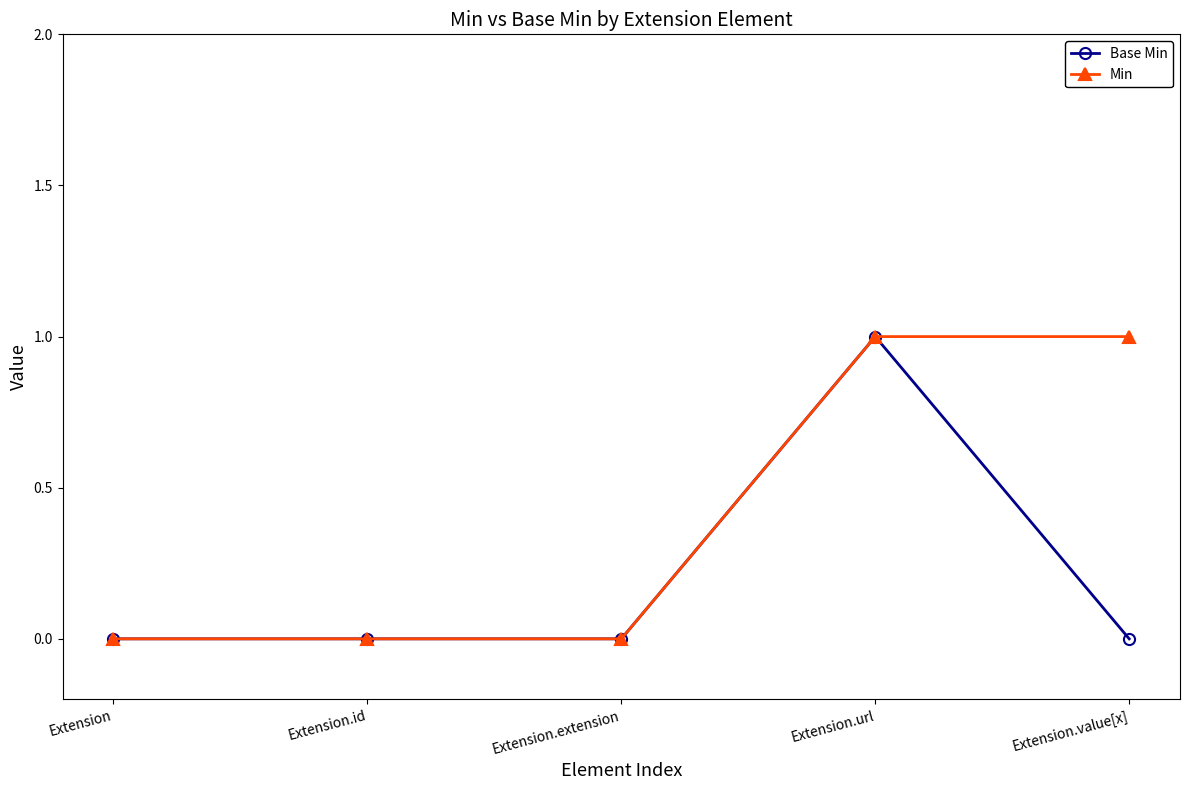

Which series has the largest total across all categories?

Min